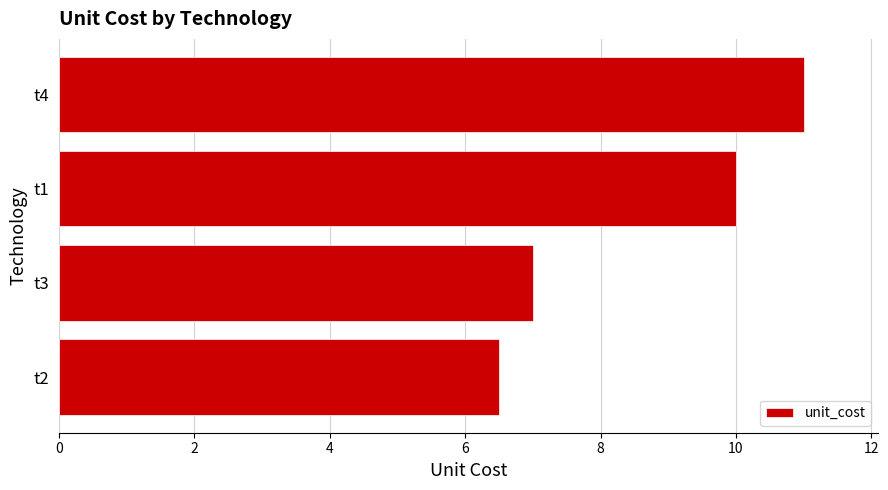

Which category has the highest value across all series?

t4